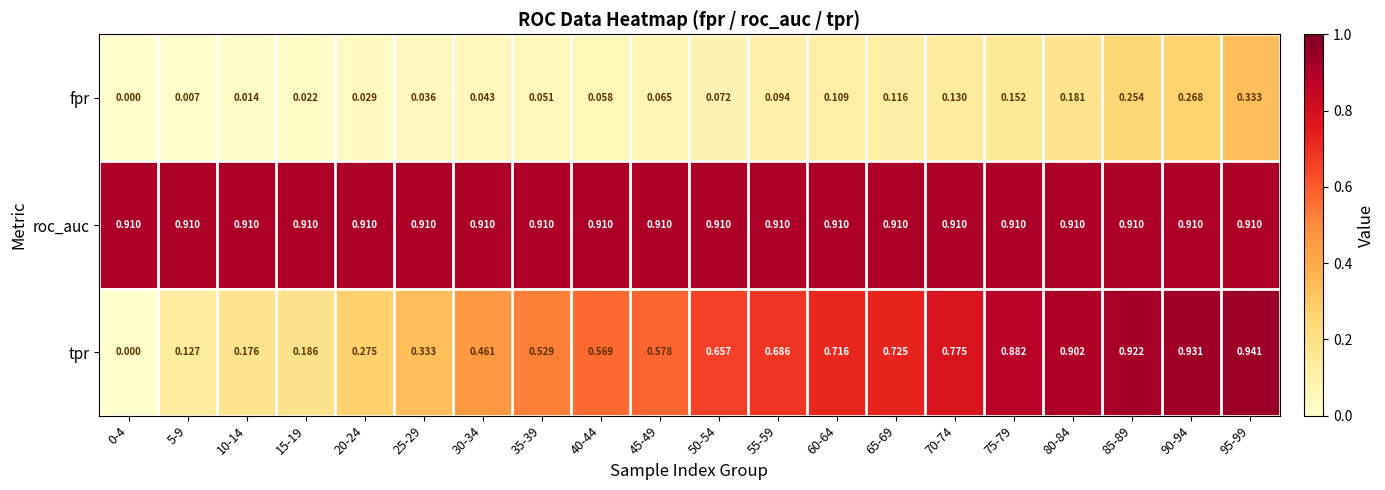

List the series in order of their overall mean, lowest first.

fpr, tpr, roc_auc